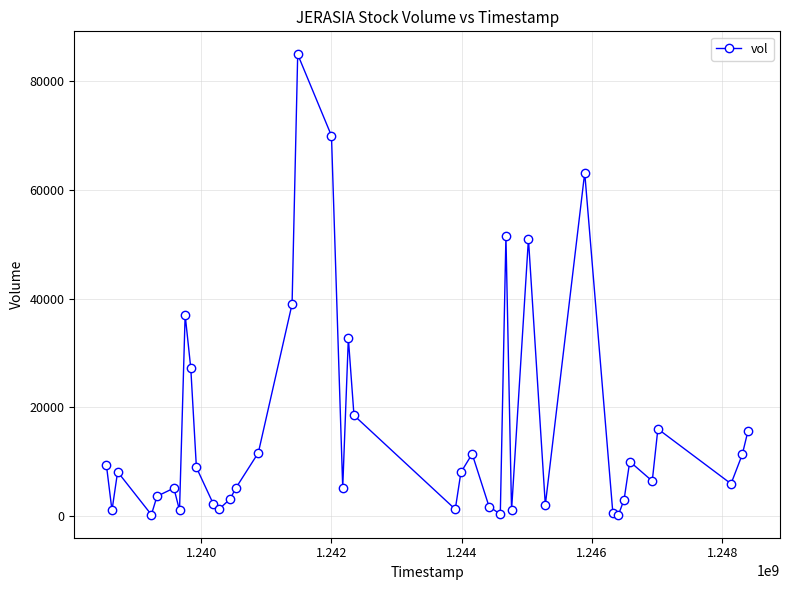

What is the sum of all values?

635300